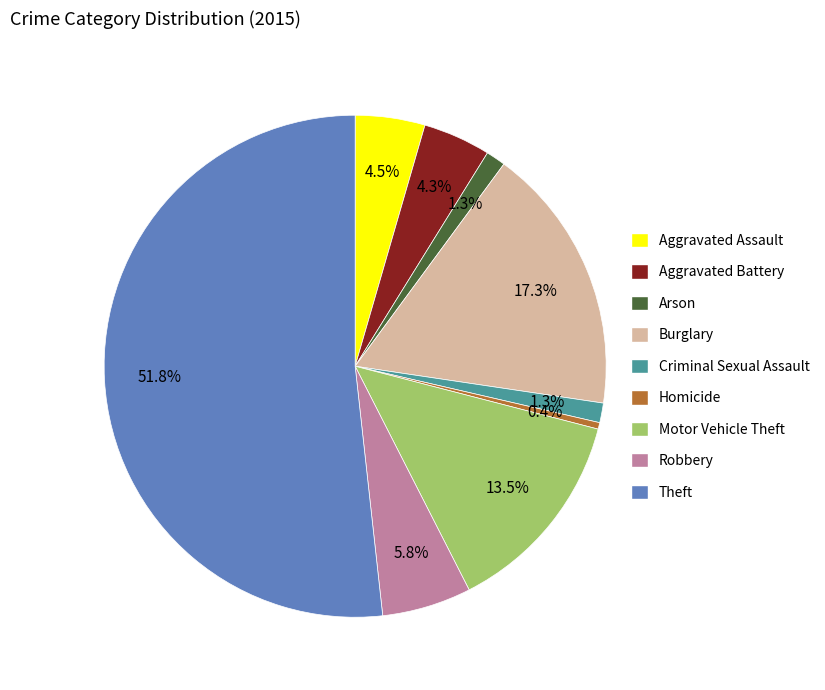

Which slice is the smallest?

Homicide